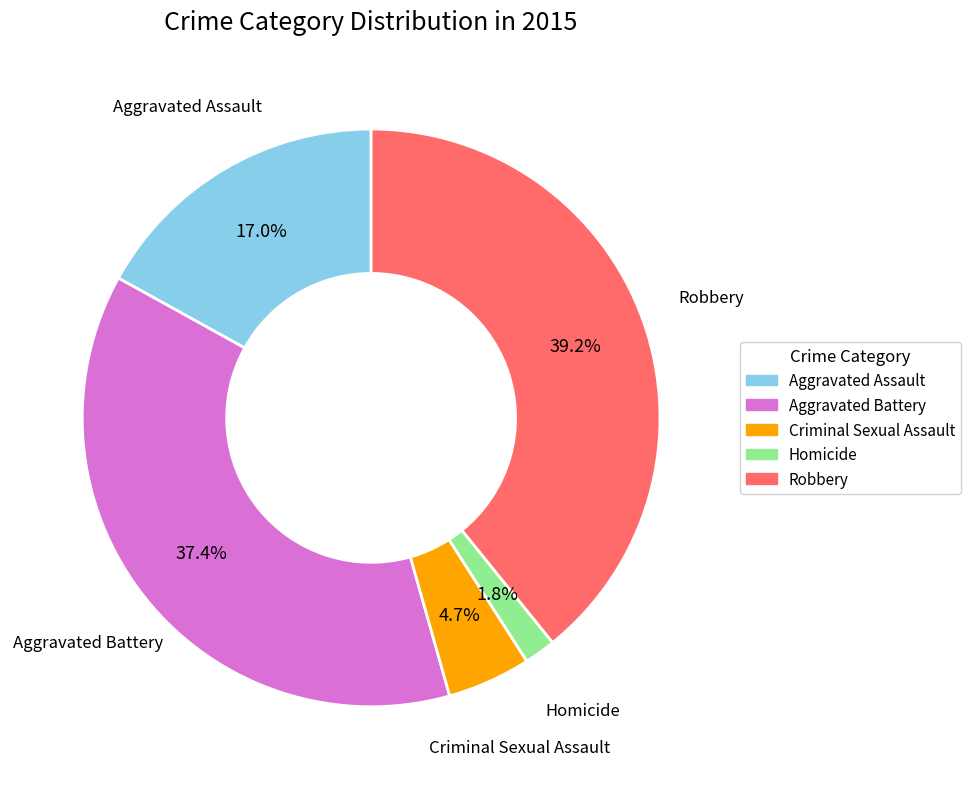

Rank the categories by value from lowest to highest.

Homicide, Criminal Sexual Assault, Aggravated Assault, Aggravated Battery, Robbery